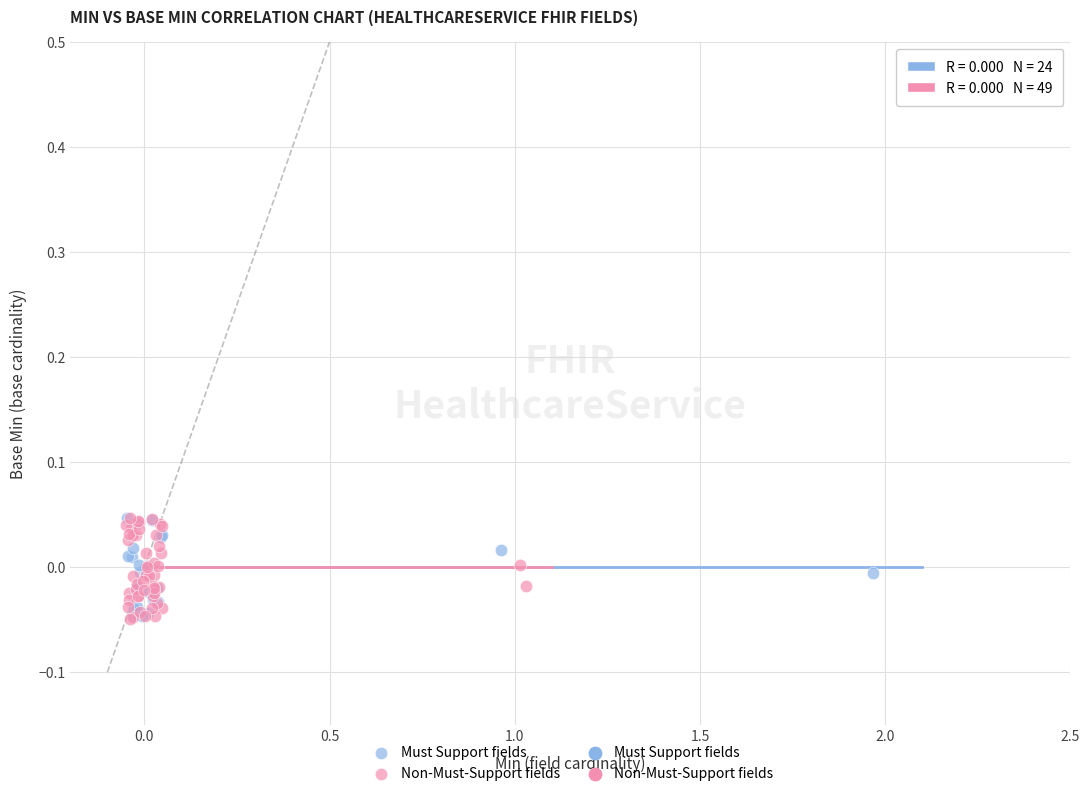

Which series has the widest spread of Y values?

Non-Must-Support fields